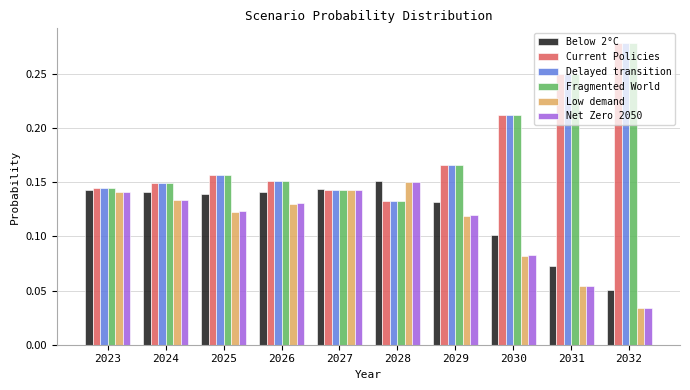

Where is Low demand nearest to the value 0?

2032